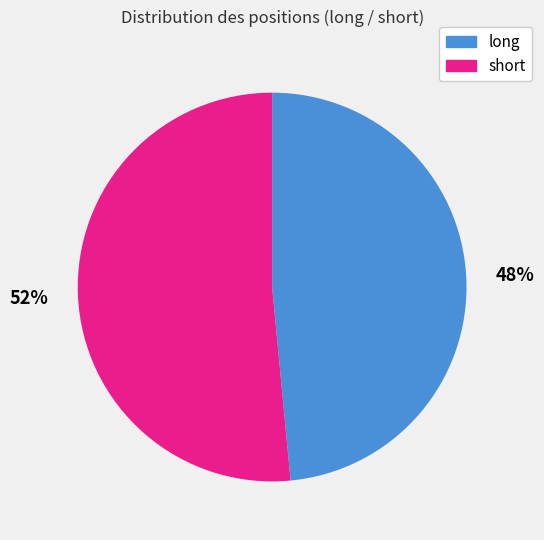

Combined, do short and long account for over 50%?

Yes